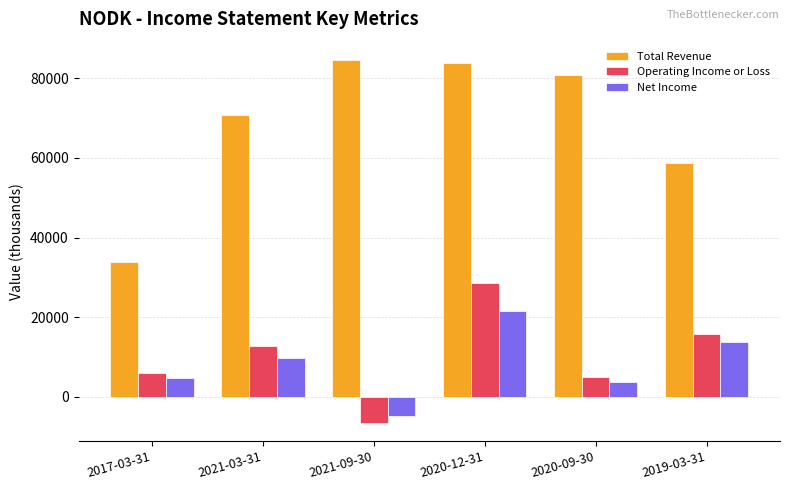

Does the chart contain stacked bars?

No